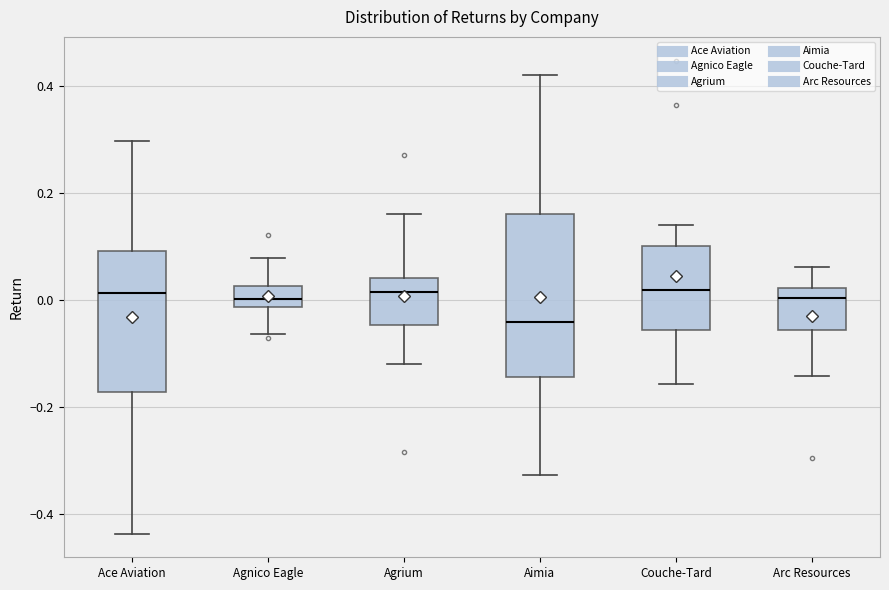

Where does the lower whisker of the box for Agrium end on the y-axis? The values are not printed on the chart, so give them approximately, as read against the axis.

-0.12